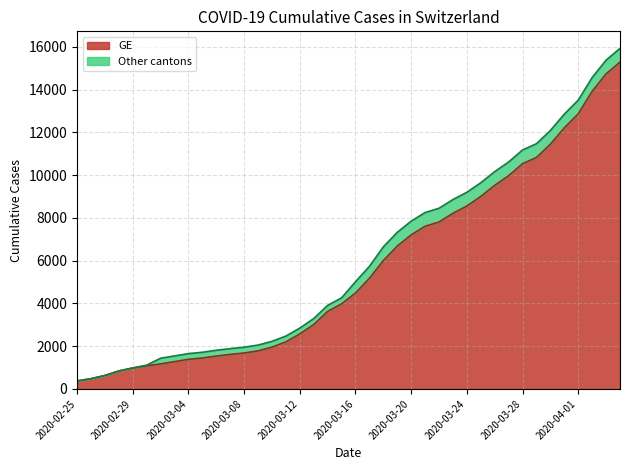

True or false: GE and CH intersect in this chart.

False